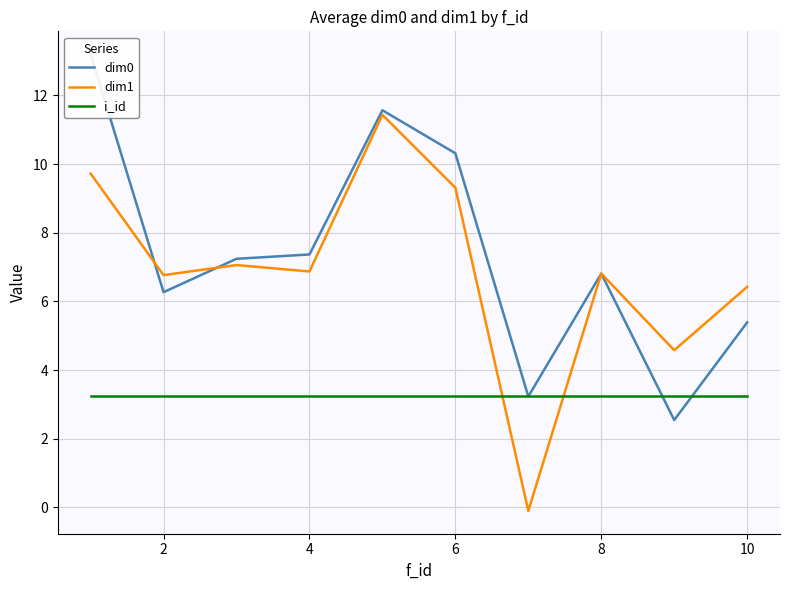

Is the value of dim1 at 6 greater than the value of i_id at 8?

Yes